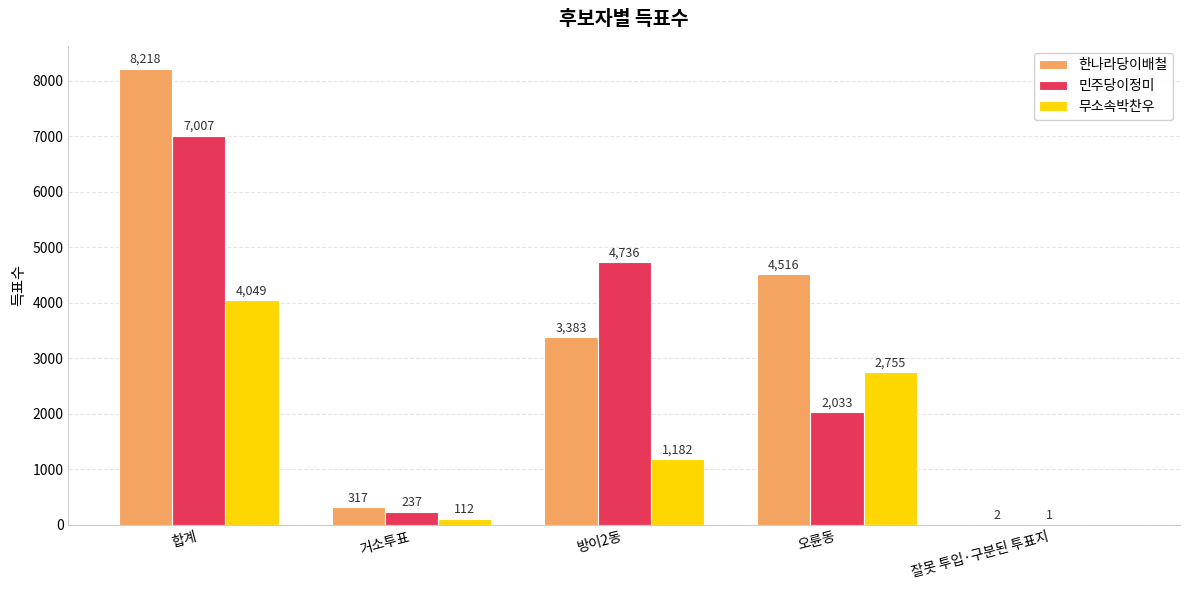

What is the approximate value of 한나라당이배철 at 방이2동?

3383